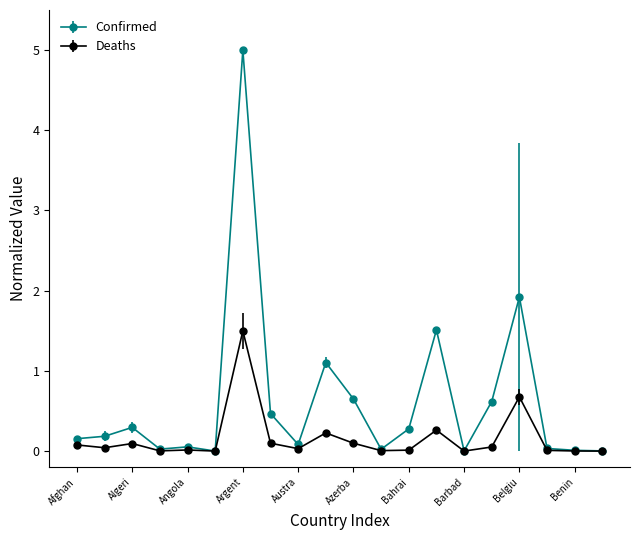

What is the value of the Confirmed point at the 13th from the left?

0.3